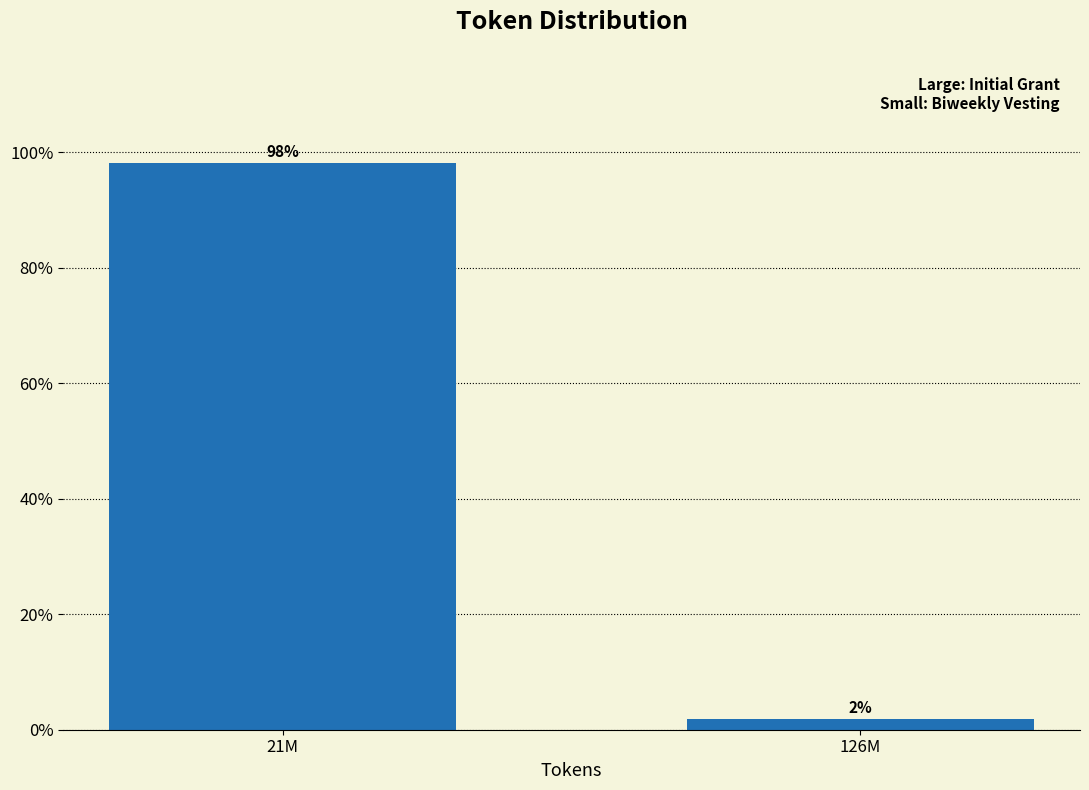

Between 126M and 21M, which is larger?

21M